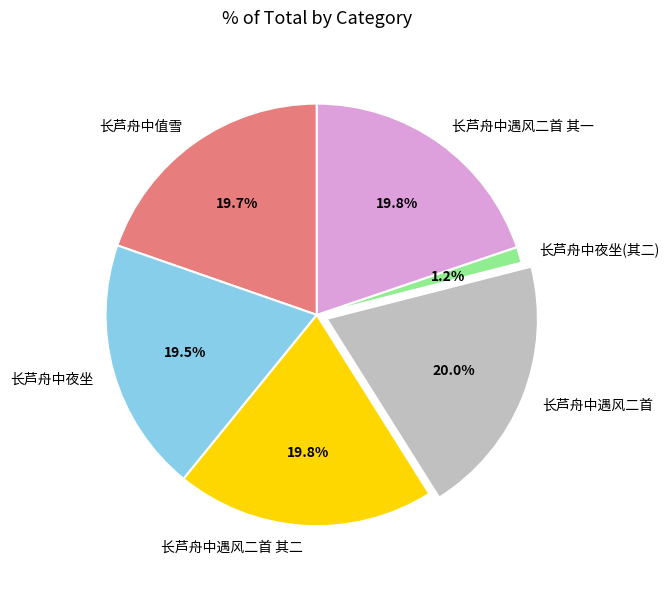

How many slices are in this pie chart?

6